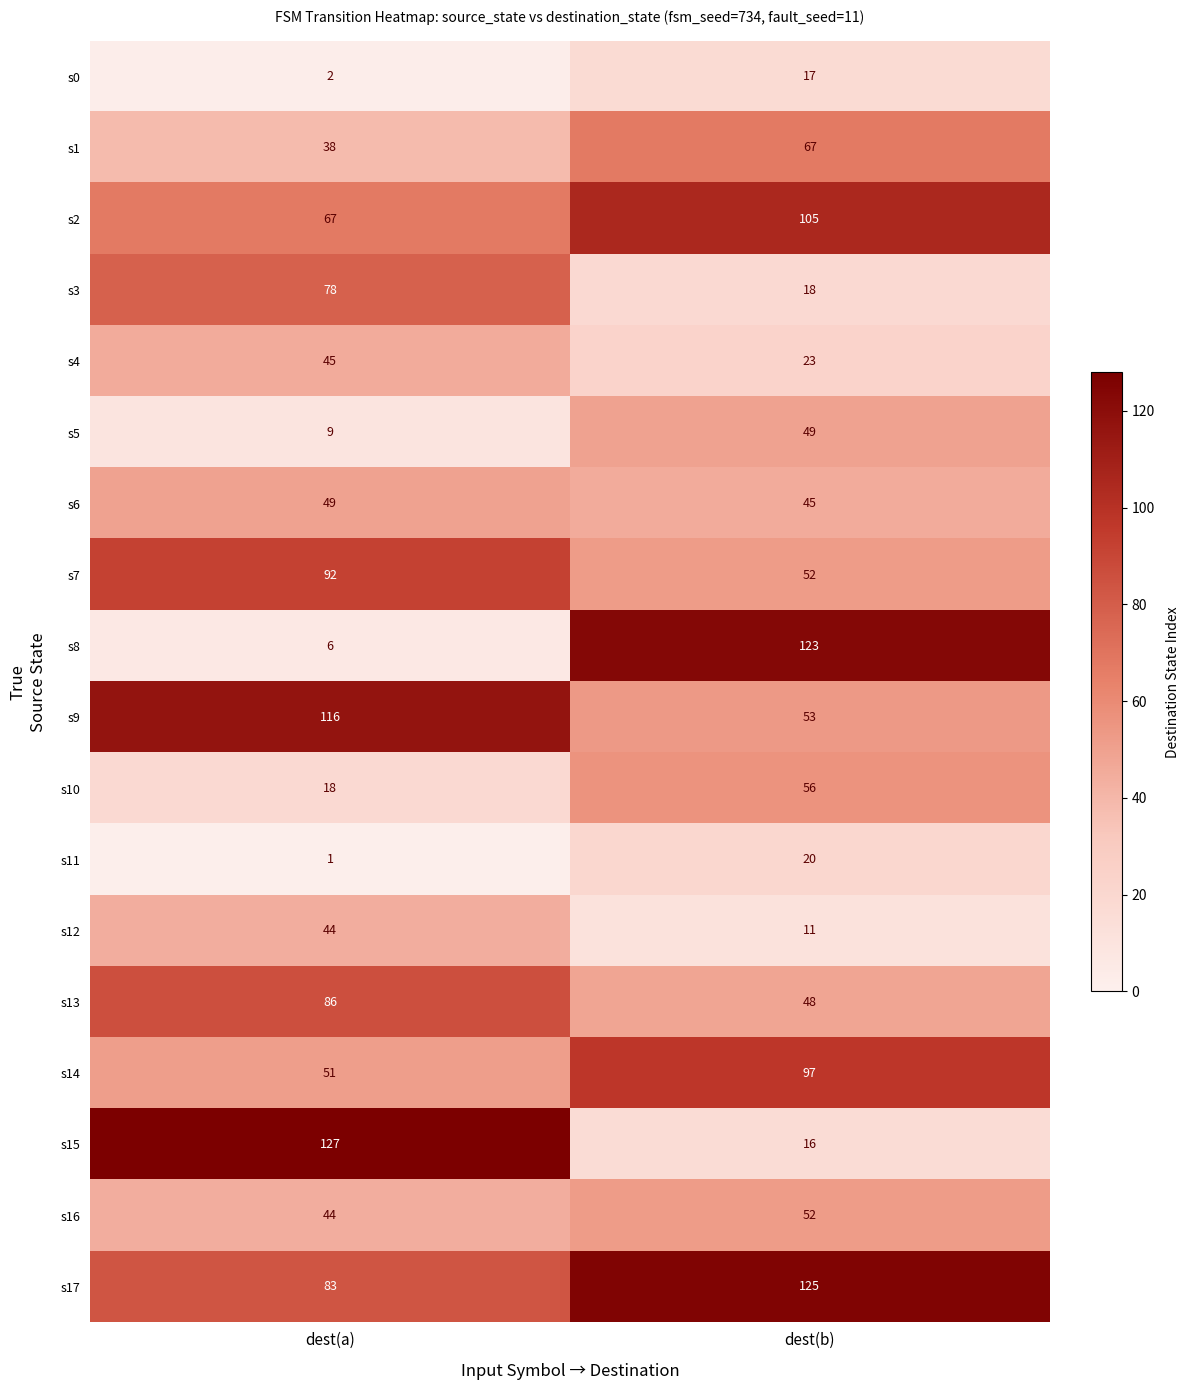

What is the difference between the maximum and minimum values in the s8 series?

117